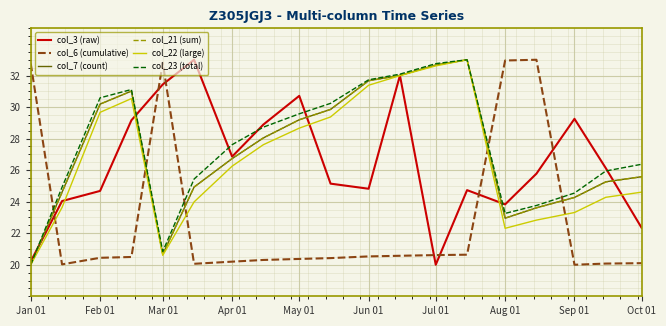

What is the highest value of the col_21 (sum) series?

33.0